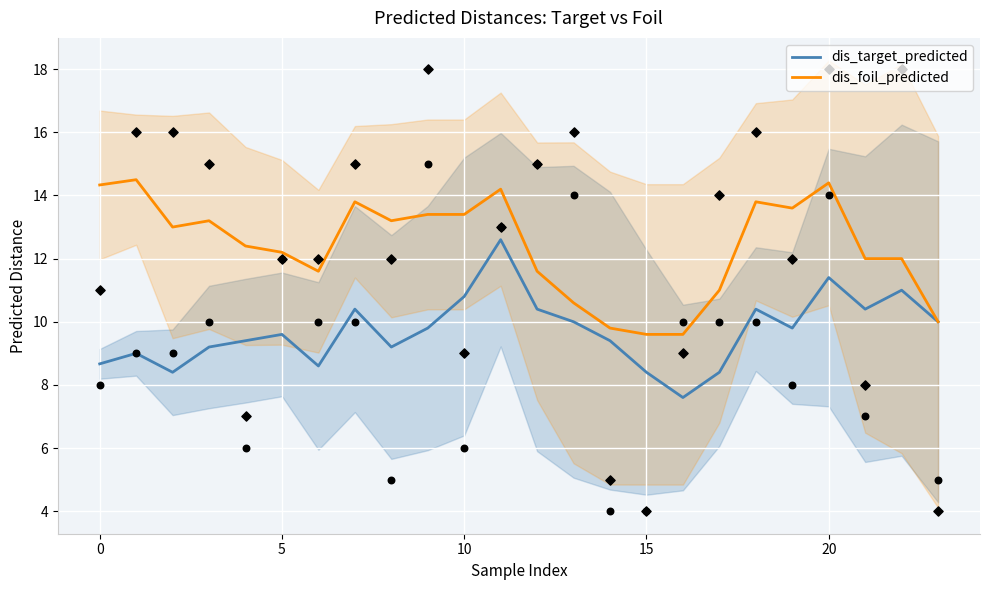

Which series reaches the maximum Y coordinate?

dis_foil_predicted